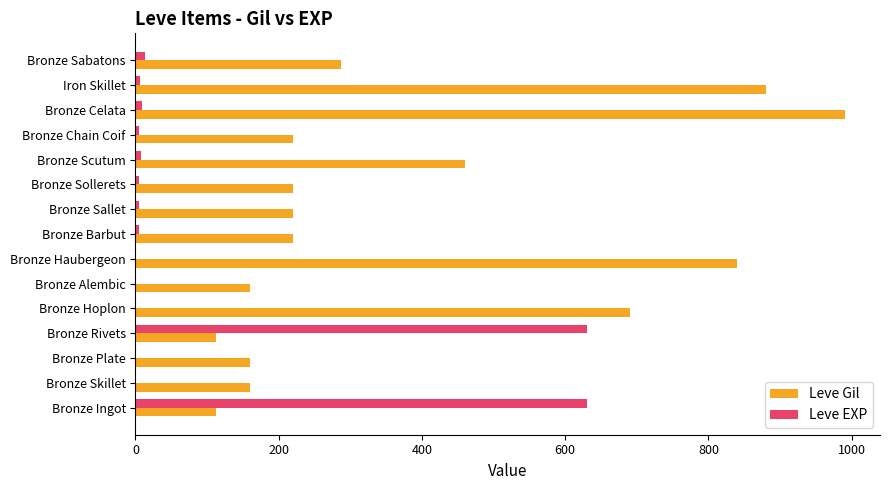

At which category does the chart reach its peak across all series?

Bronze Celata